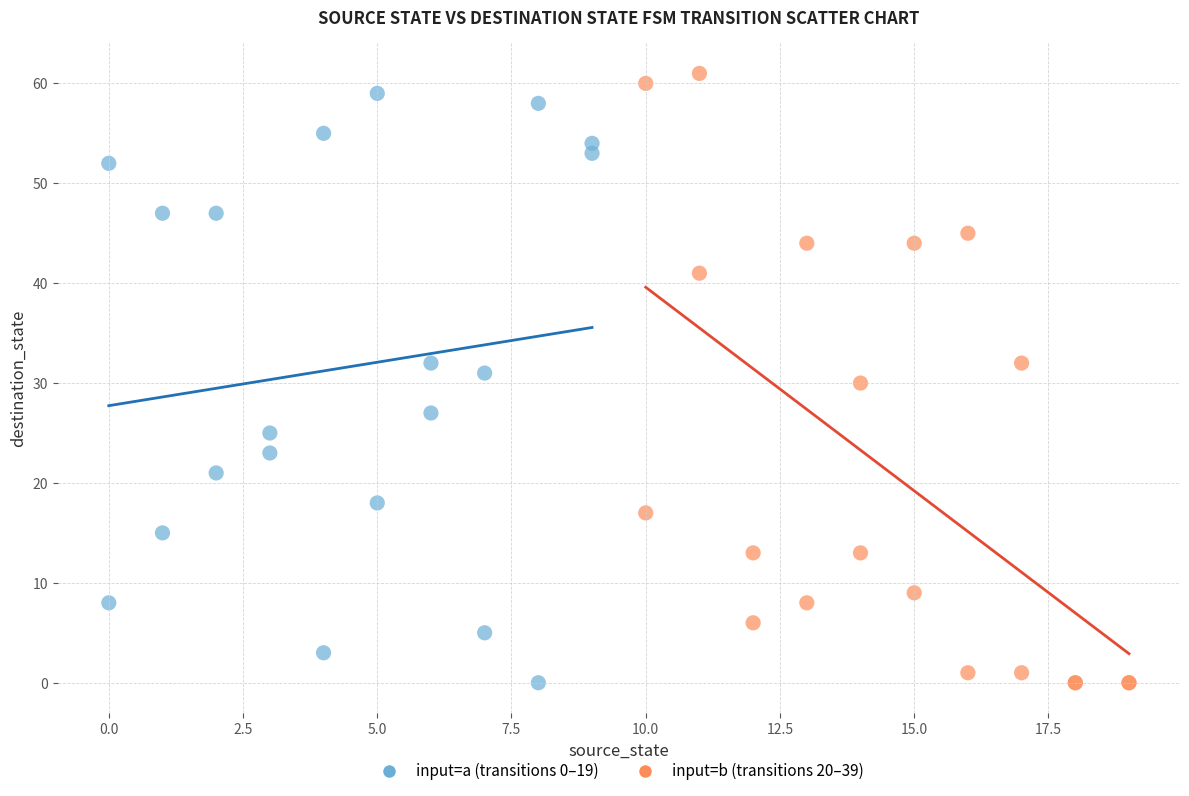

What are all the series names shown in the legend?

input=a (transitions 0–19), input=b (transitions 20–39)